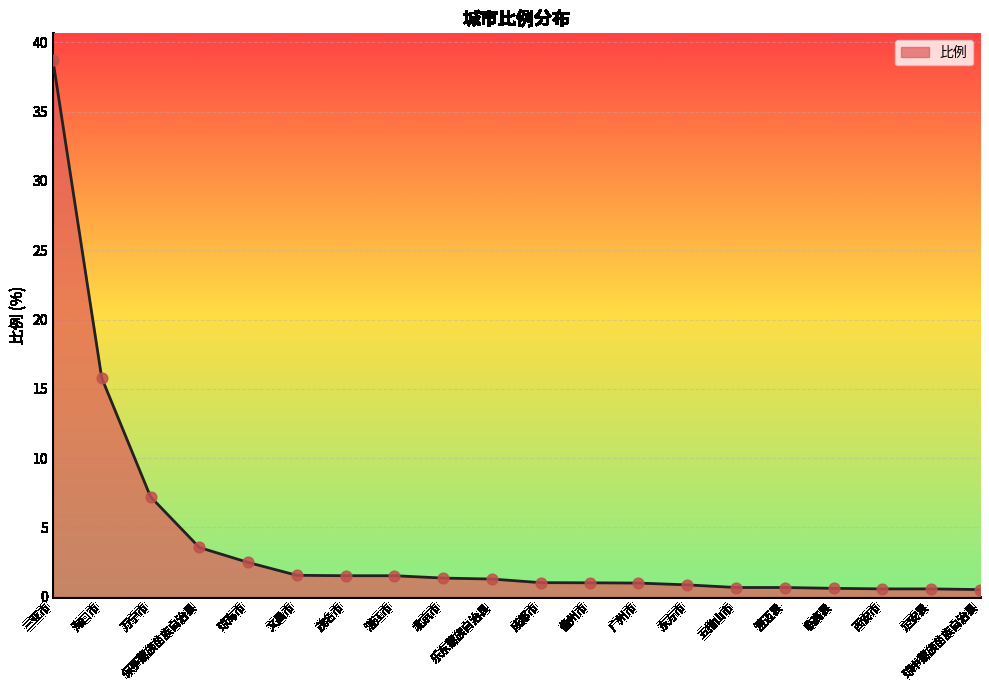

What is the ratio of the value at 文昌市 to the value at 乐东黎族自治县?

1.2